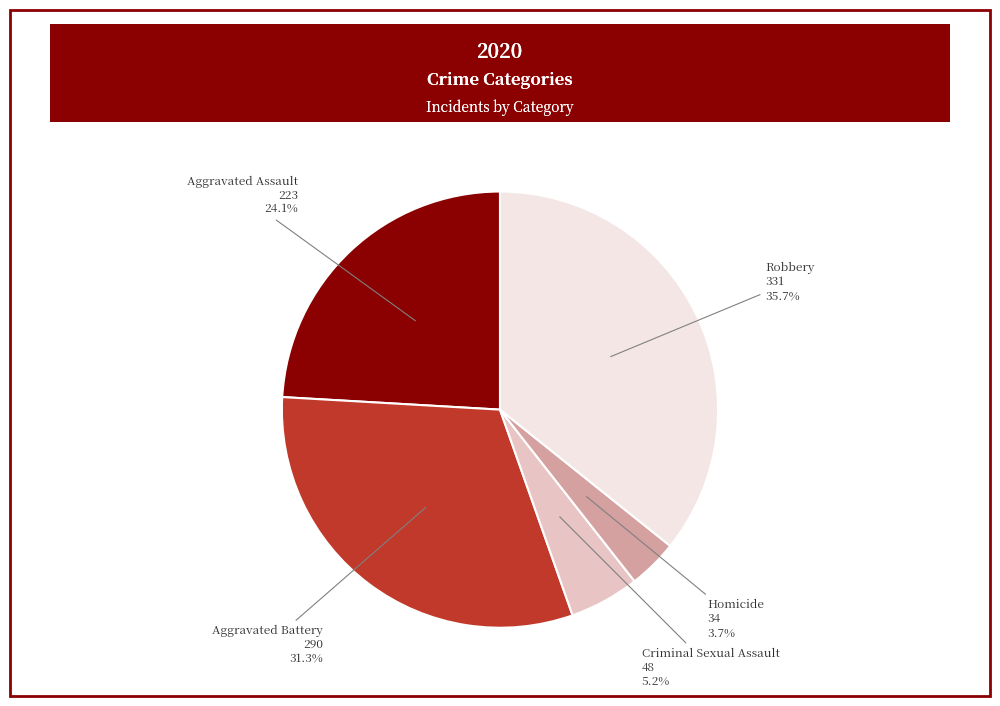

Which category has the smallest portion of the pie?

Homicide